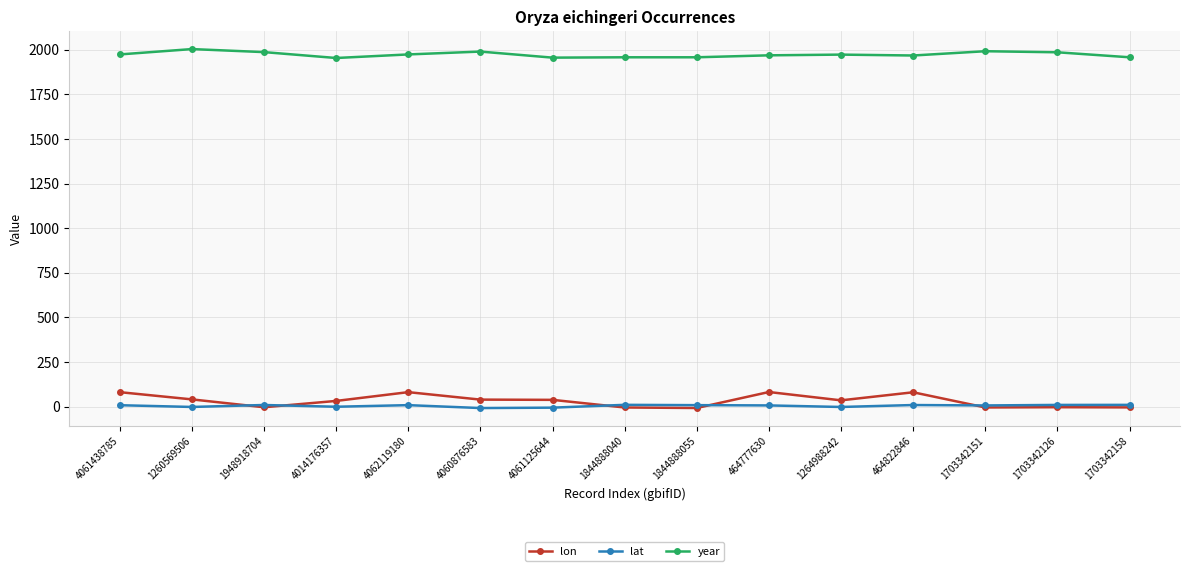

What is the label of the 12th point from the right?

4014176357